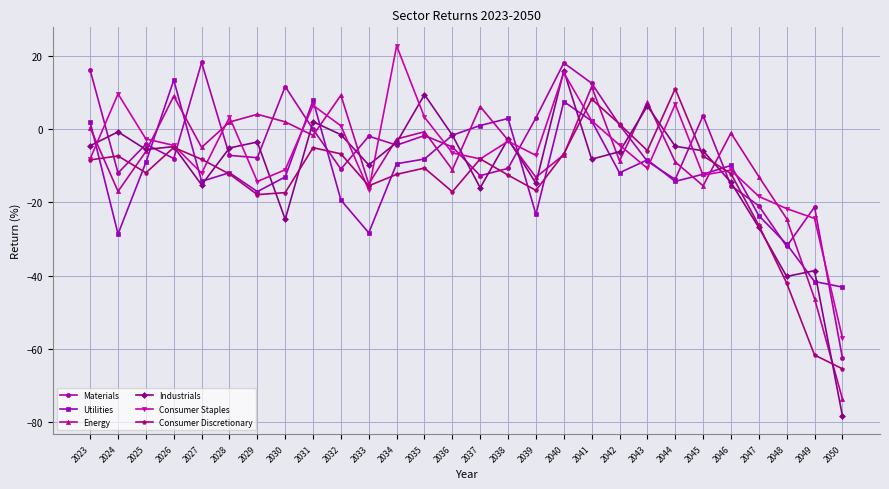

What is the value of the Industrials point at the 18th from the left?

15.9